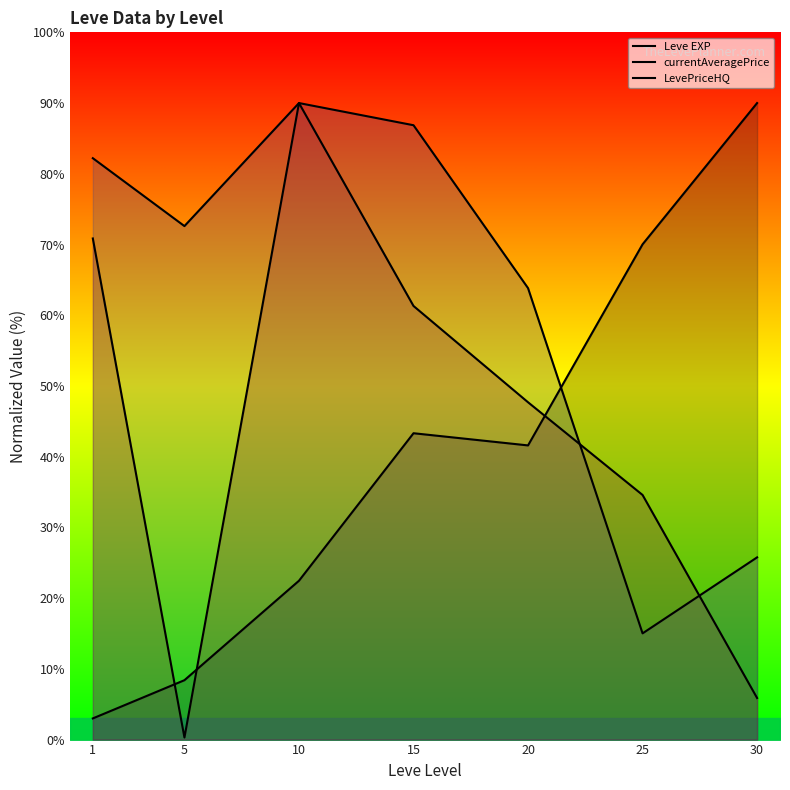

Reading right to left, what are all the values shown in this chart?

Leve EXP: 90.0	70.0	41.6	43.3	22.5	8.4	3.0
currentAveragePrice: 25.8	15.0	63.8	86.9	90.0	72.6	82.2
LevePriceHQ: 5.9	34.6	47.7	61.3	90.0	0.3	70.9